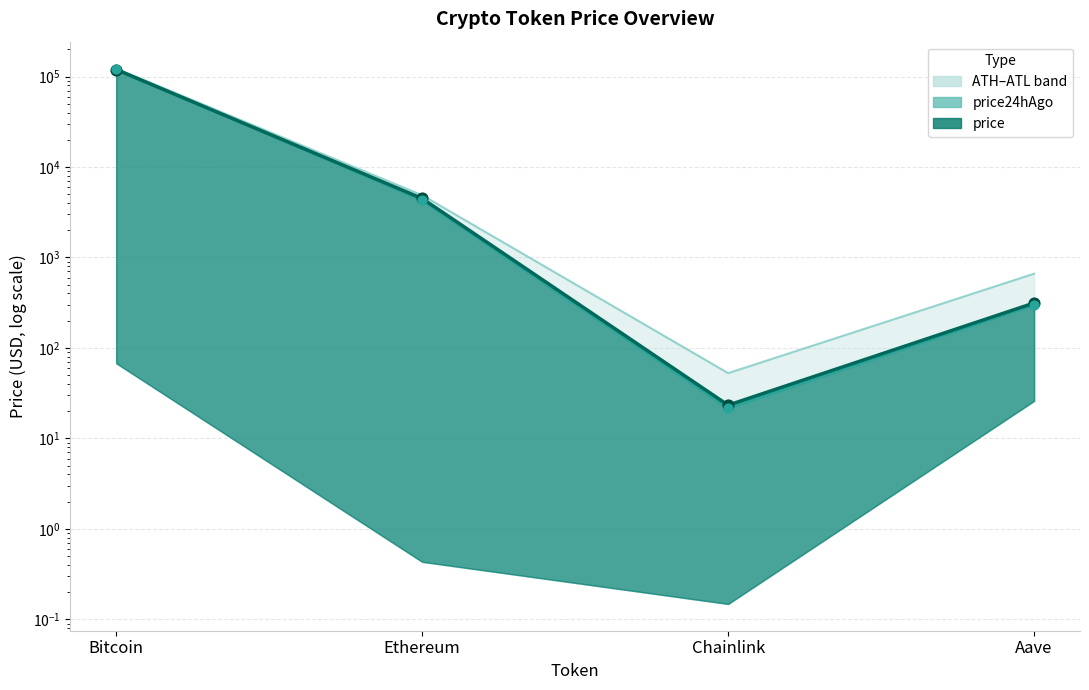

Which series has the largest Y range (max minus min)?

allTimeHigh